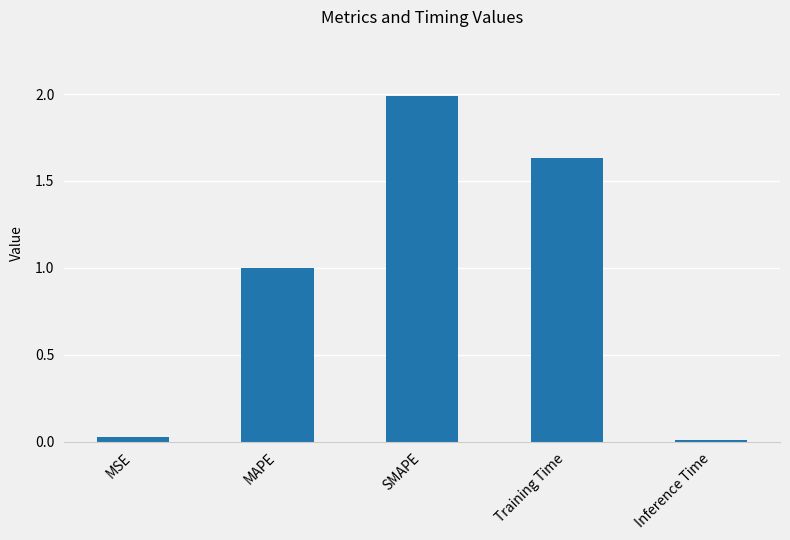

What is the sum of the values at MSE and MAPE?

1.0